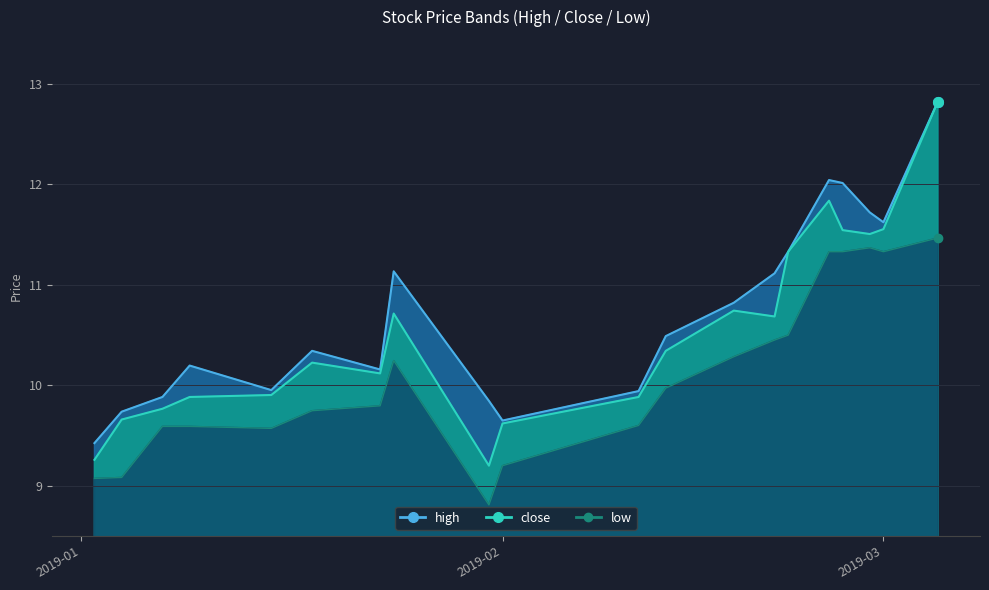

At 2019-01-18, list the series in order from largest to smallest.

high, close, low